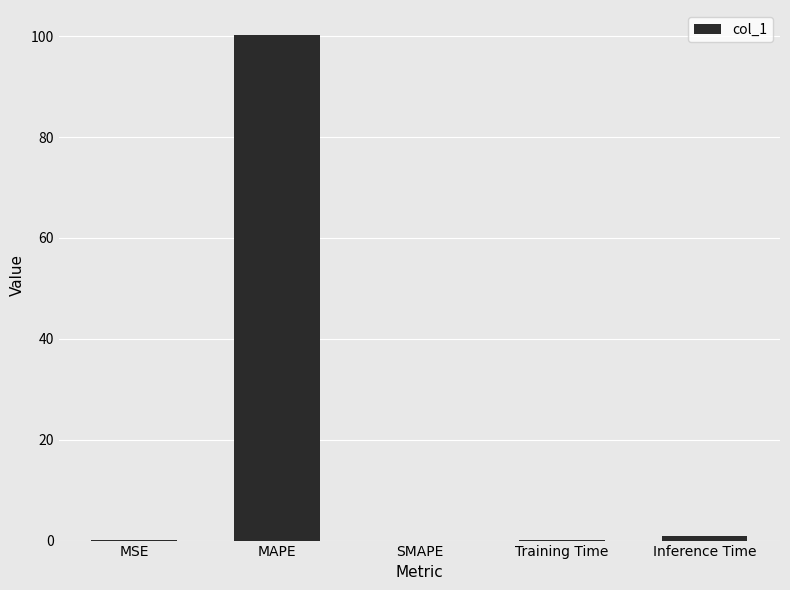

What is the approximate value at MAPE?

100.2